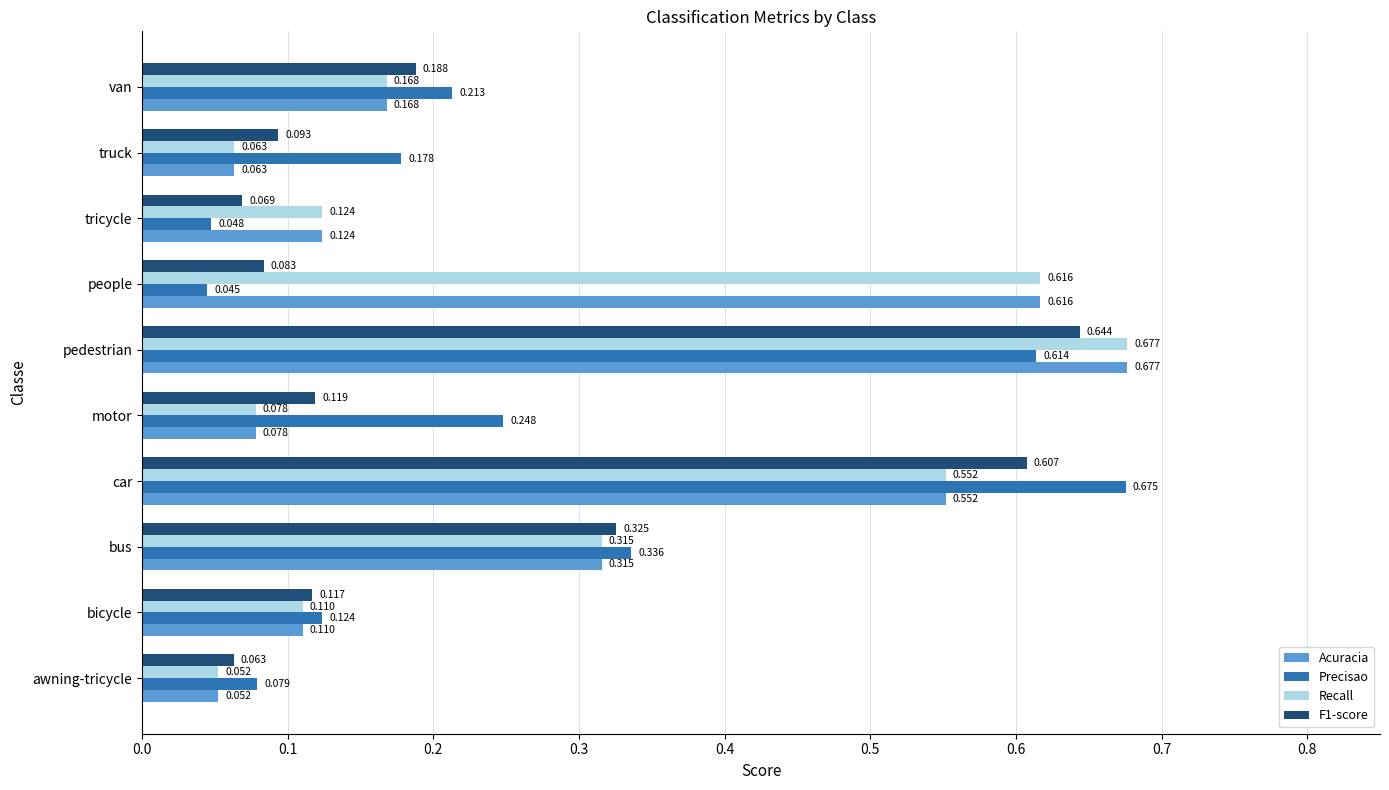

List the labels in order of Acuracia value, largest first.

pedestrian, people, car, bus, van, tricycle, bicycle, motor, truck, awning-tricycle